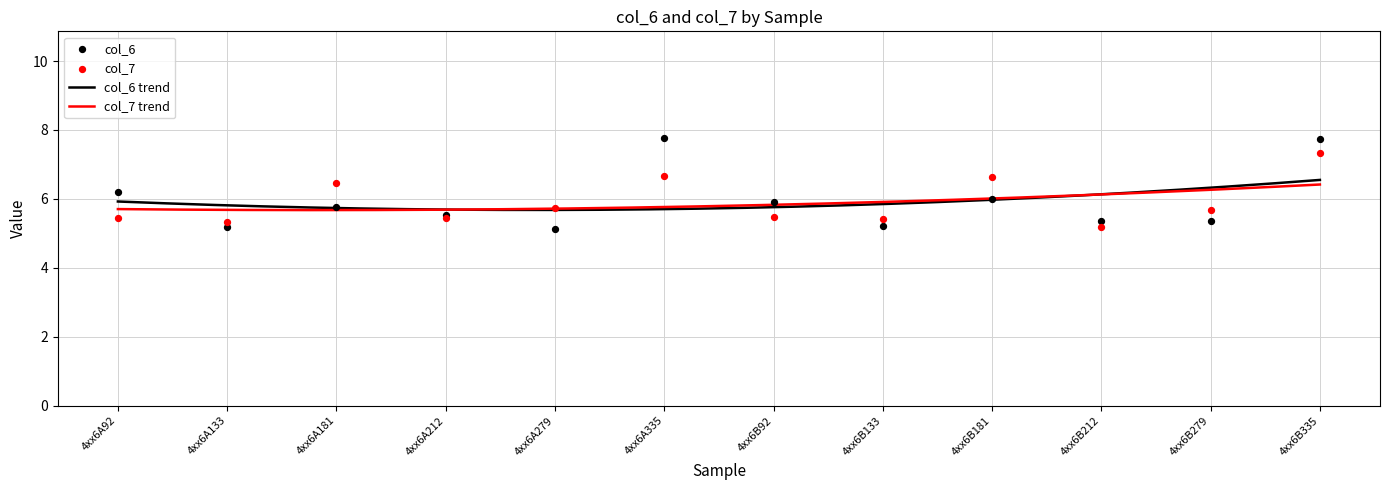

Which series contains the highest Y value?

col_6